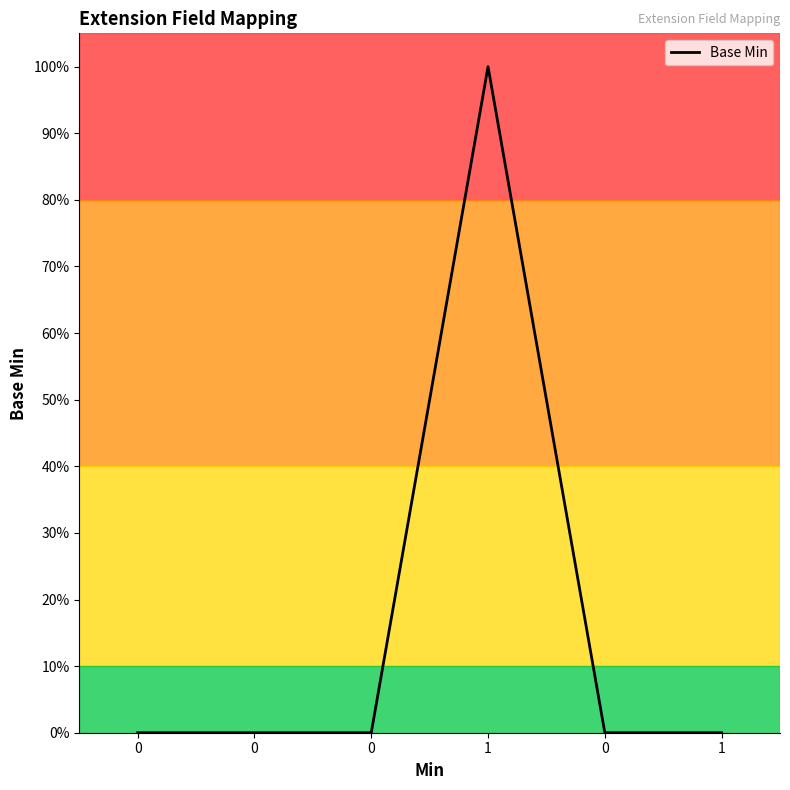

True or false: the data shows 0 at 0.

True